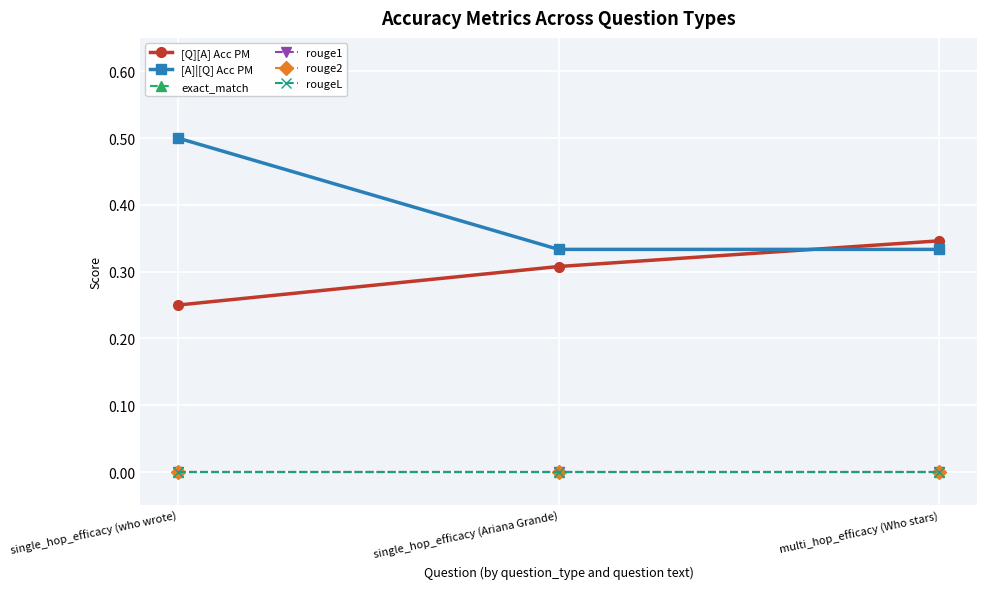

Which series has the largest range (max minus min)?

[A]|[Q] Acc PM